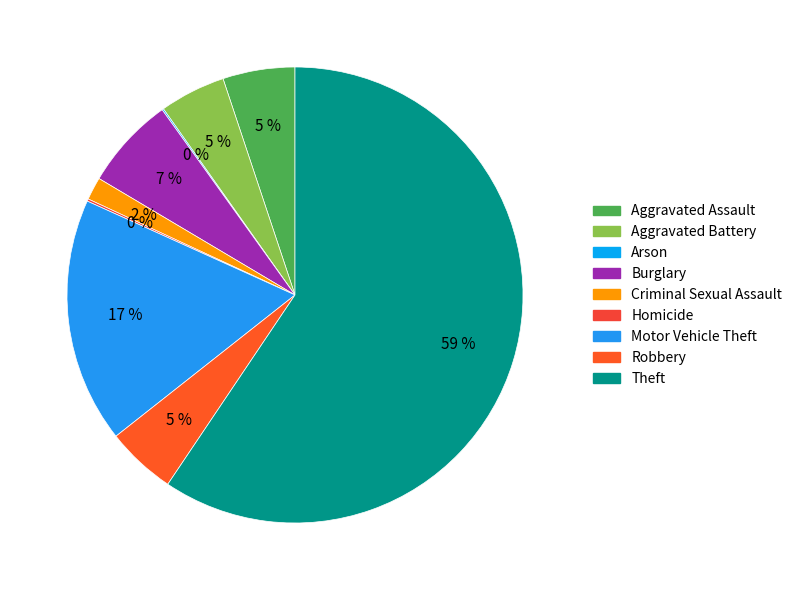

Which slice is the largest?

Theft